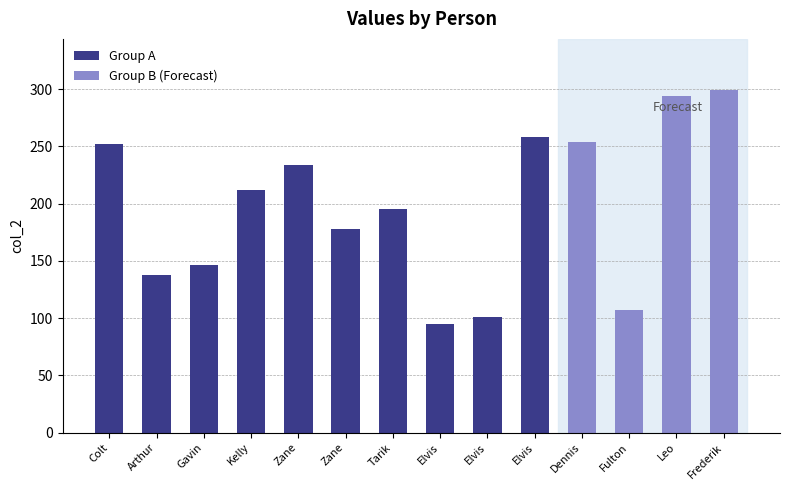

Reading left to right, transcribe all the data shown in this chart.

252	138	146	212	234	178	195	95	101	258	254	107	294	299